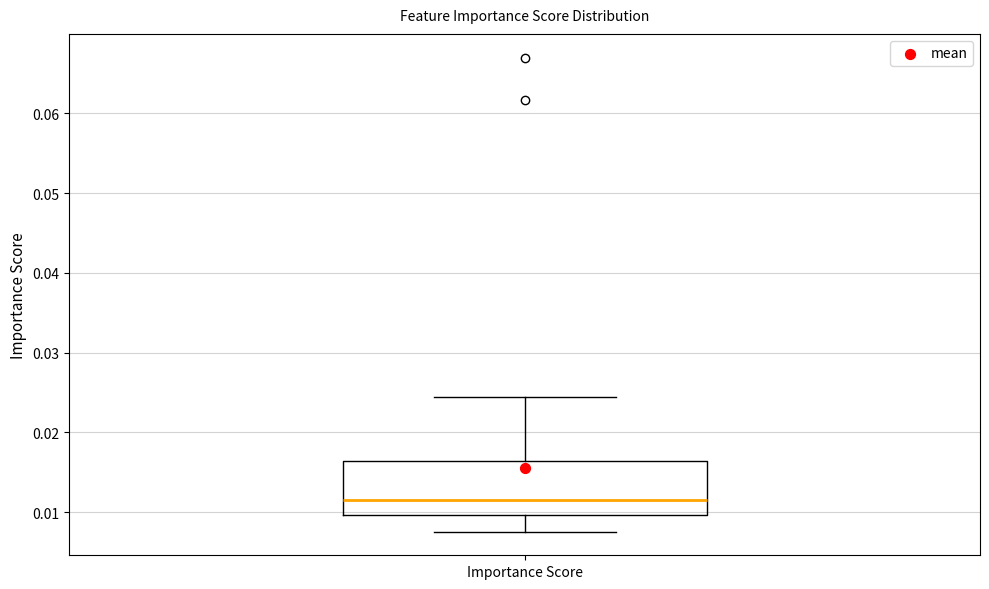

Transcribe this box plot: give where the median line is, the range the box spans, and where the two whiskers end, as read against the y-axis. The values are not printed on the chart, so give them approximately, as read against the axis.

median 0.012, box 0.010 to 0.016, whiskers 0.008 to 0.025